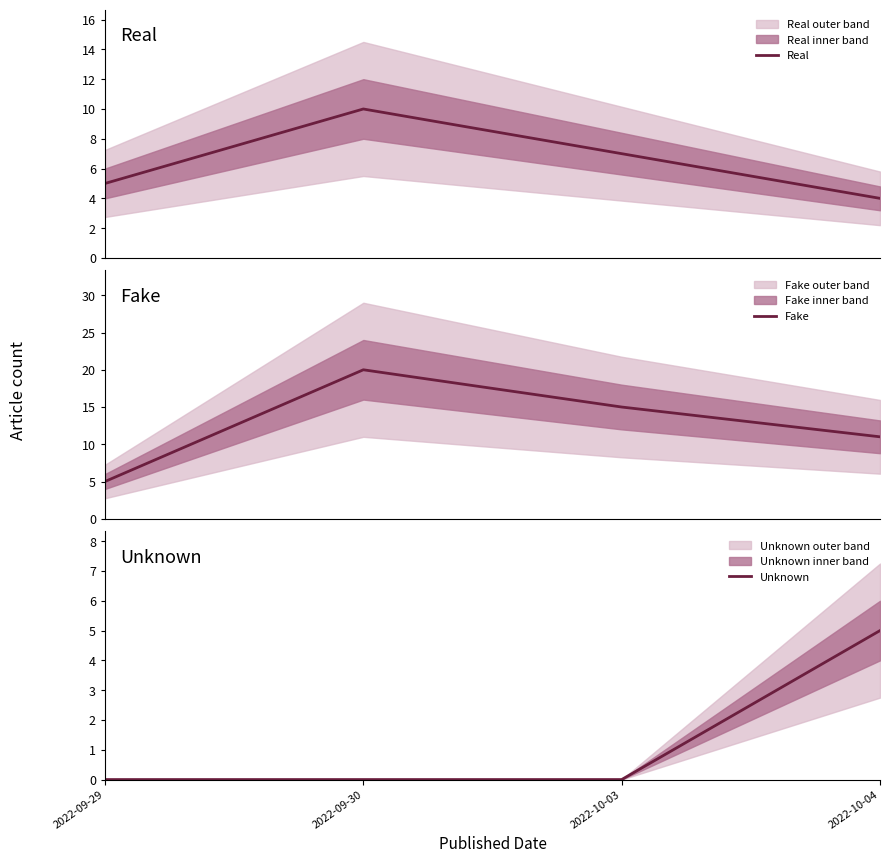

At which category is the sum across all series the highest?

2022-09-30